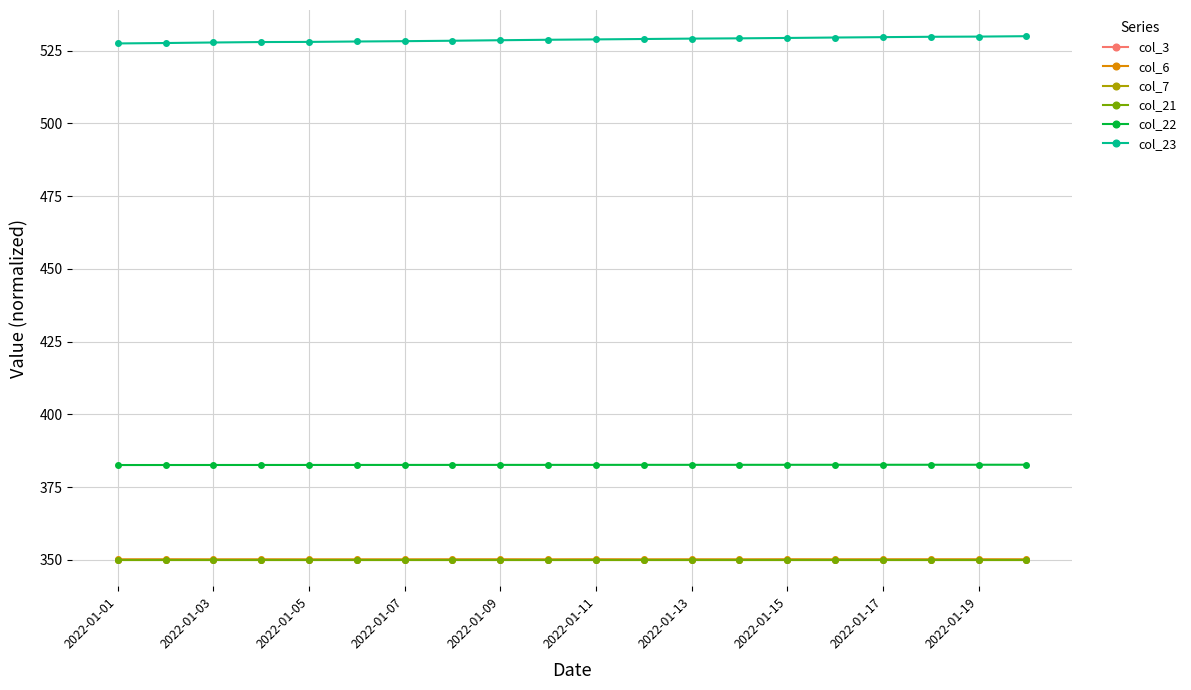

Which series has the largest total across all categories?

col_23